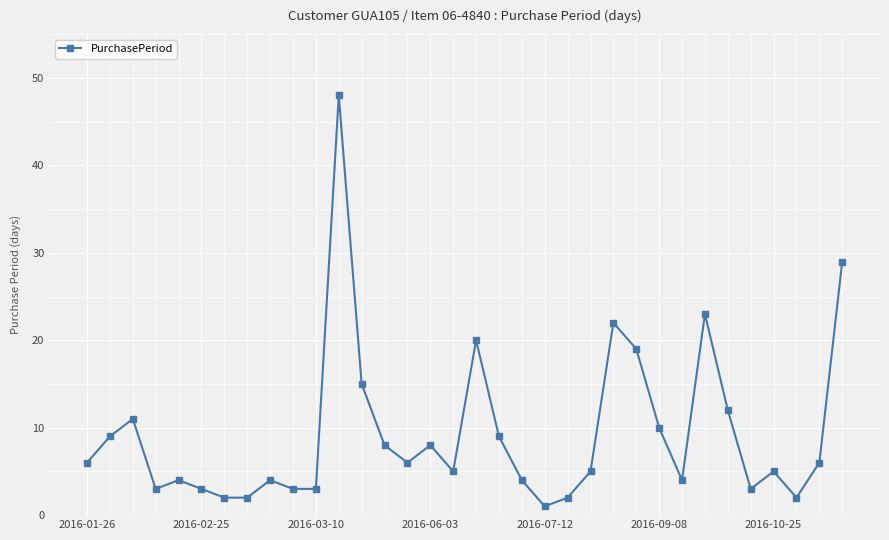

True or false: the data has more than 0 interior local peaks.

True